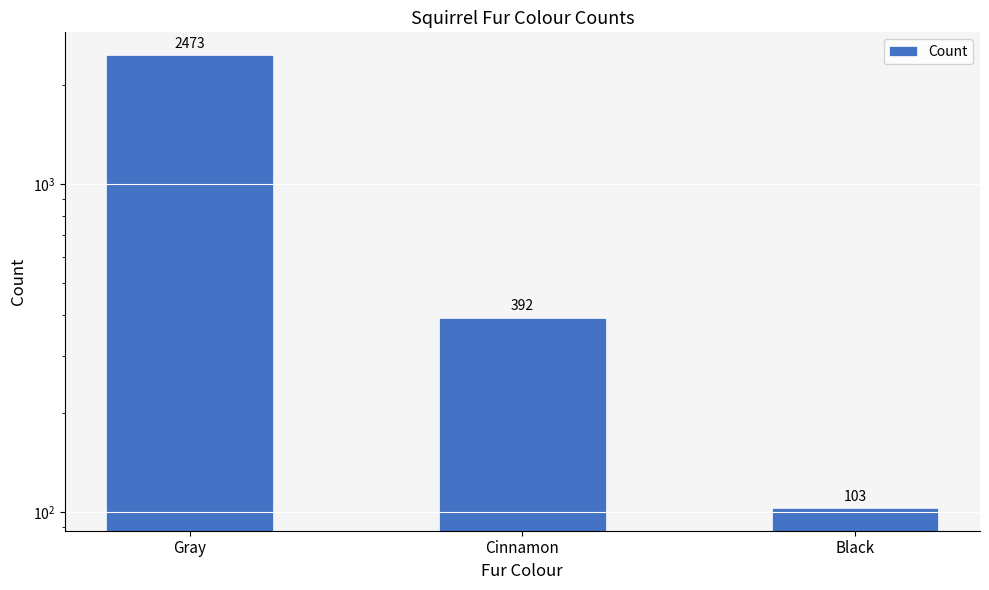

What is the difference between the second highest and minimum values?

289